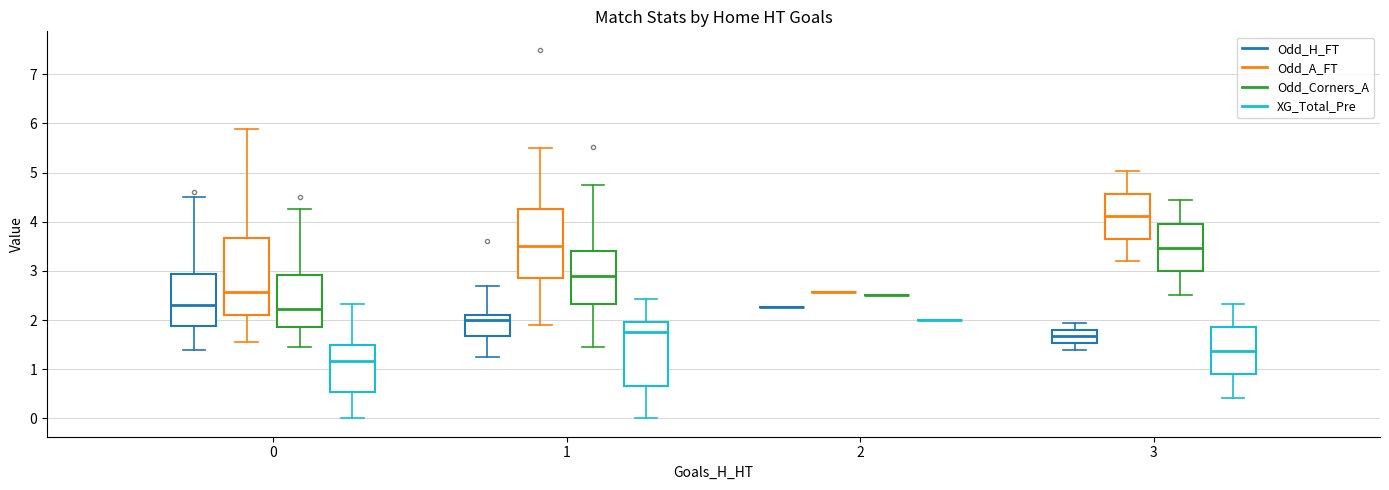

What is the difference between the maximum and minimum values in the Odd_A_FT series?

5.9